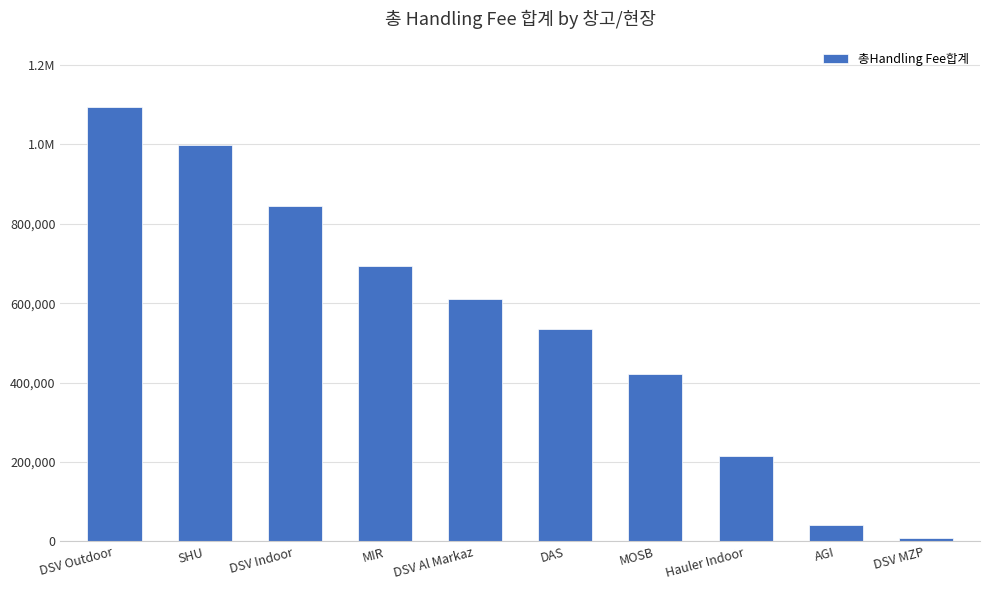

What is the minimum value shown in the chart?

8807.1